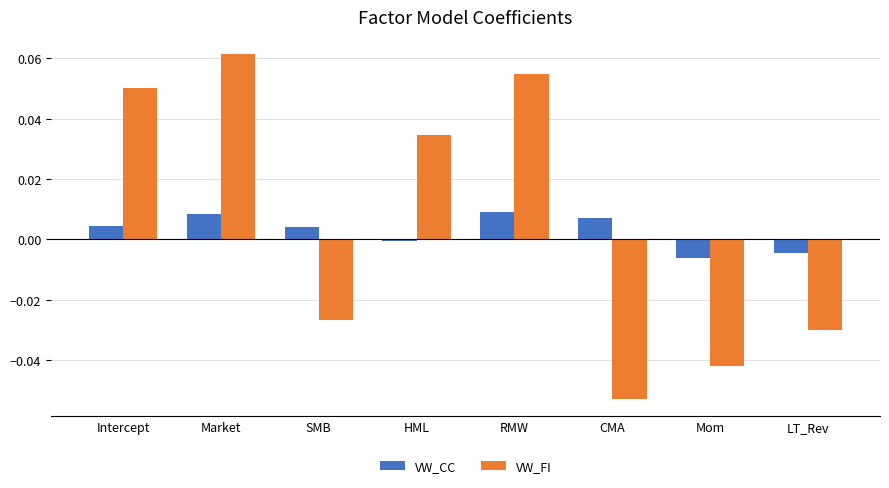

The value of VW_FI at HML is 0.0. True or false?

True